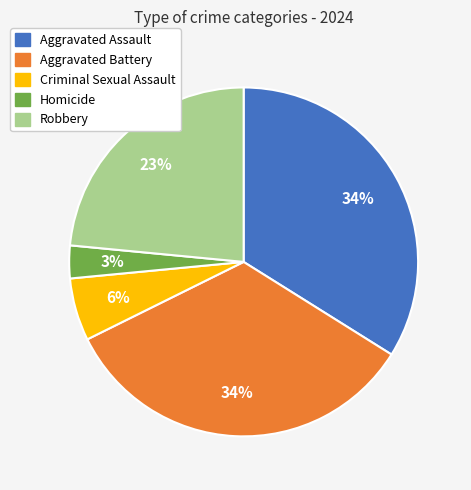

To the nearest percent, what is the average slice percentage?

20%